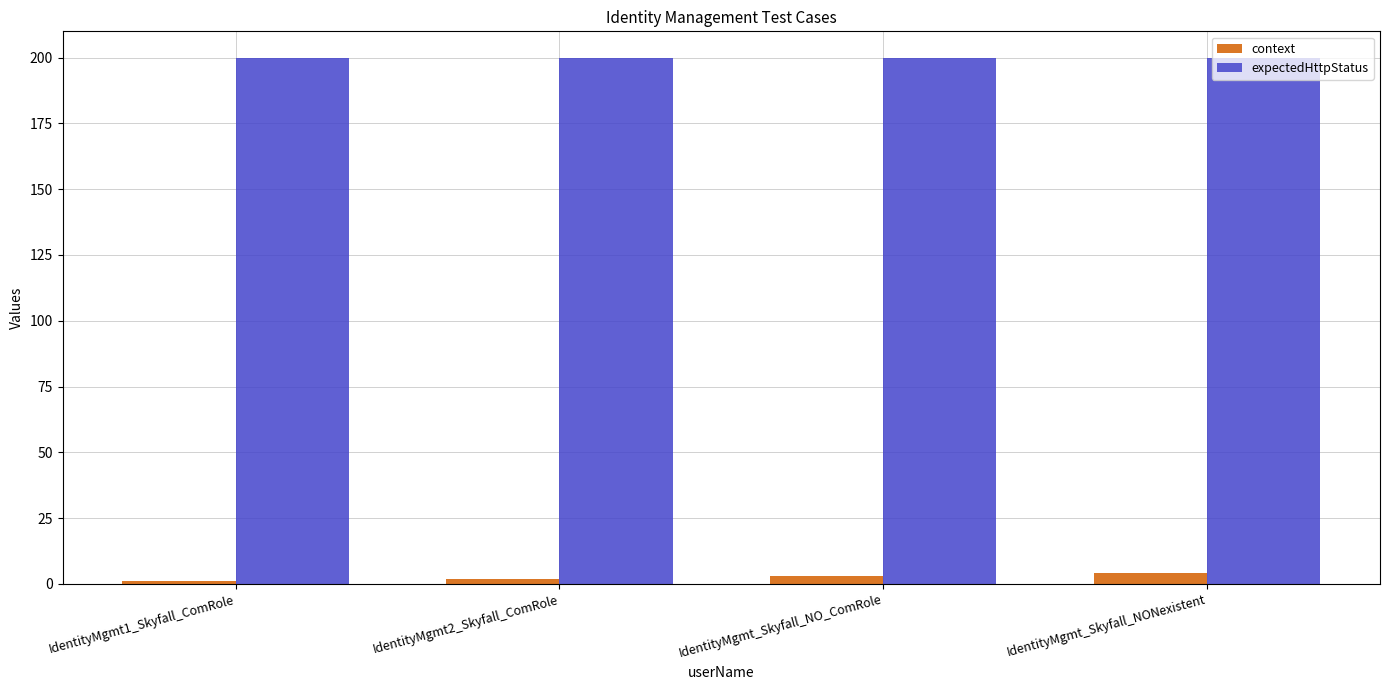

Rank the series by their average value, from lowest to highest.

context, expectedHttpStatus